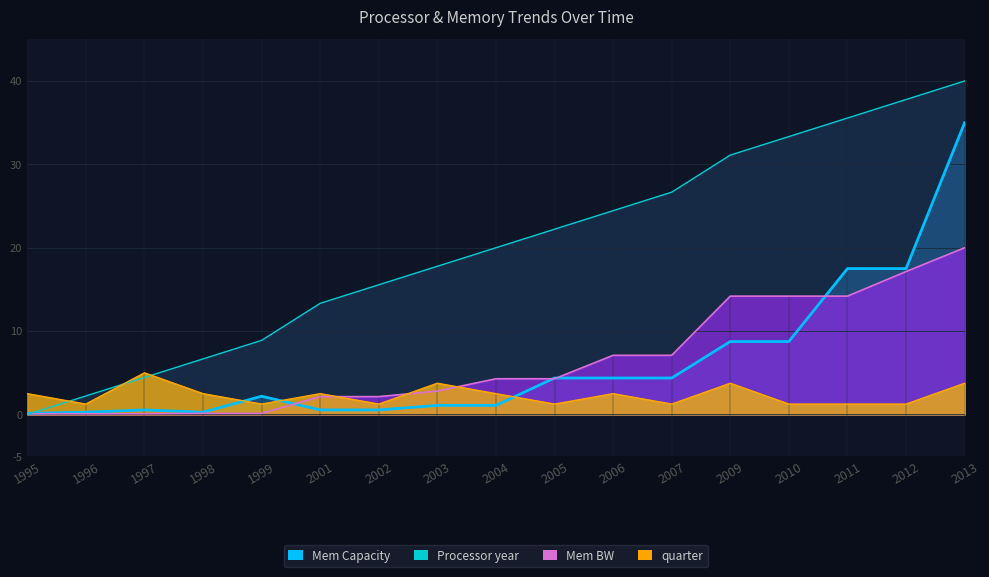

Rank the series by their maximum value, from lowest to highest.

quarter, Mem BW, Mem Capacity, Processor year